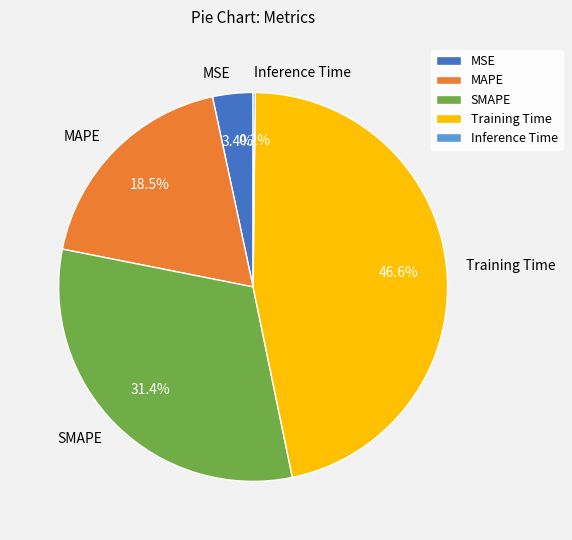

To the nearest percent, what is the difference between the largest and smallest slice percentages?

46%